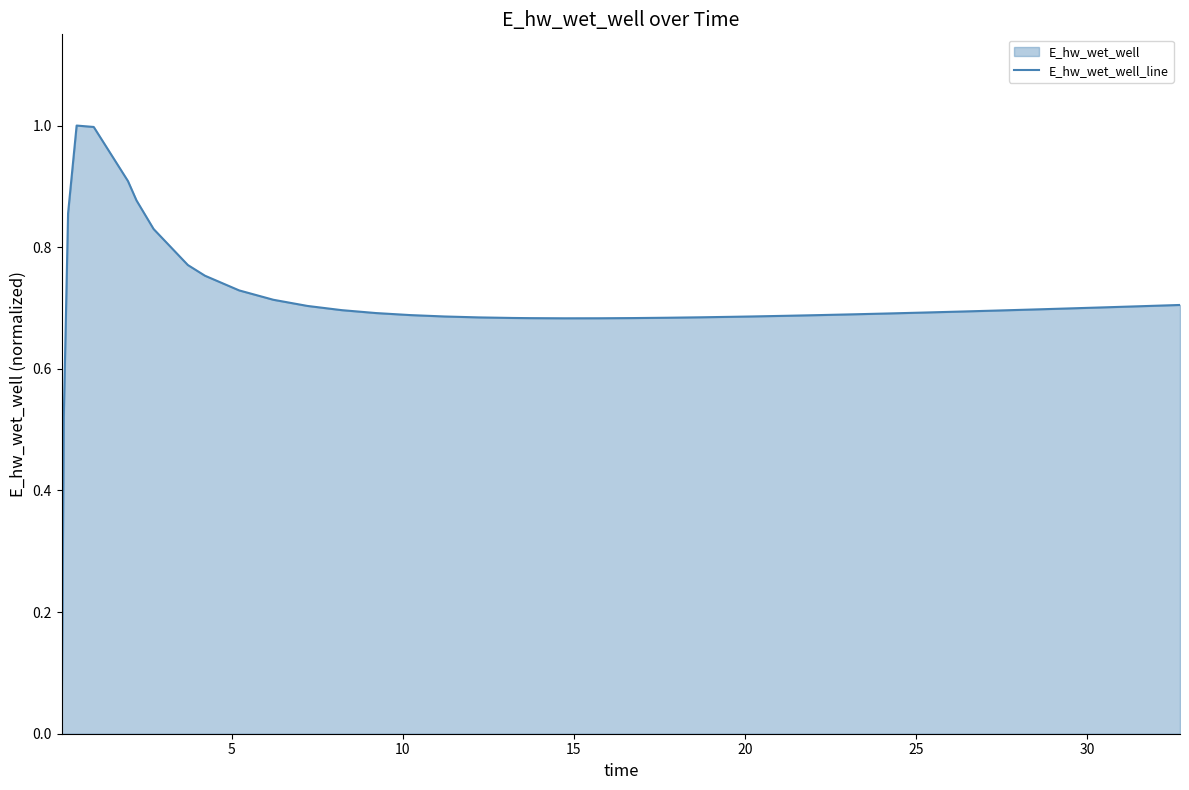

How many interior local peaks (higher than both neighbors) does the data have?

1